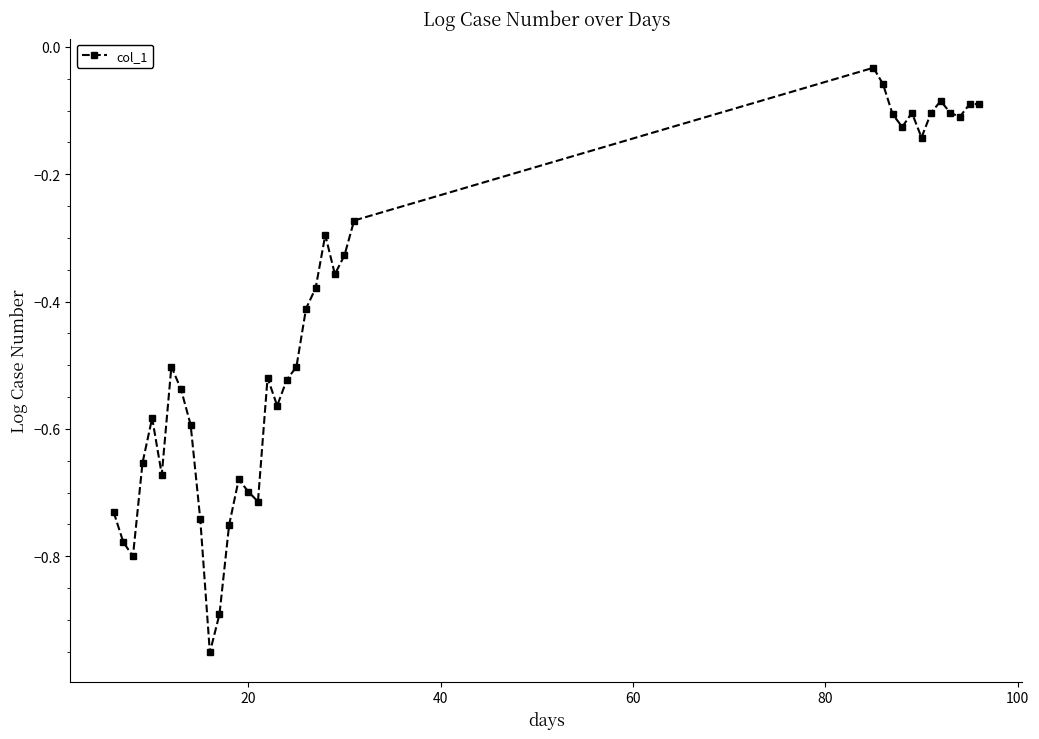

What is the sum of all values?

-16.6